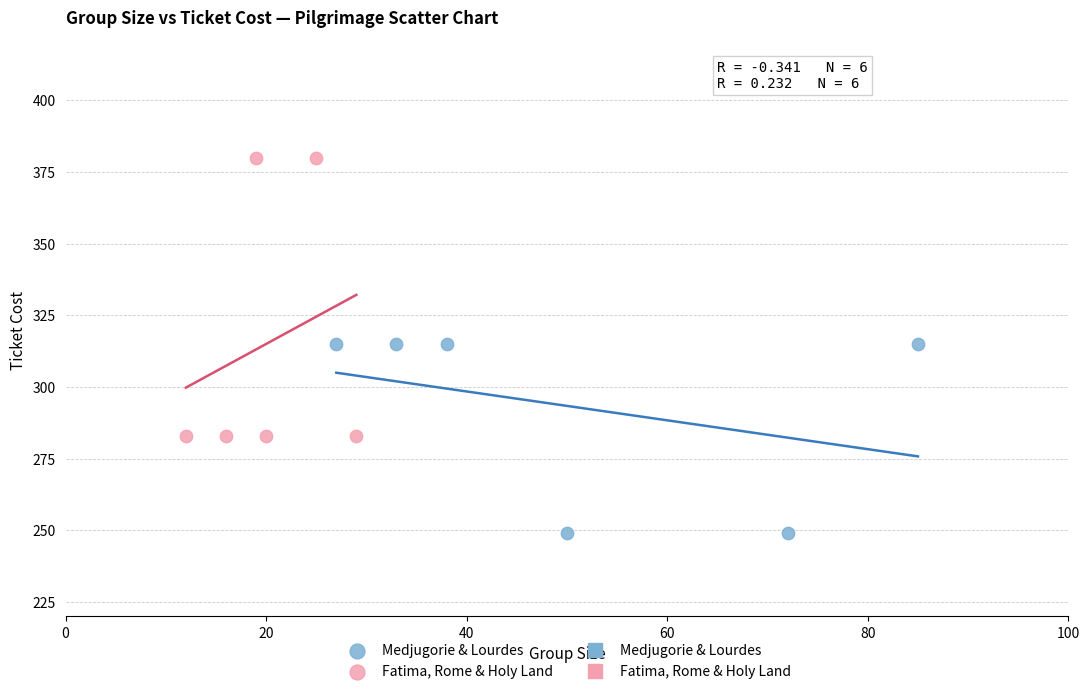

Which series reaches the minimum Y coordinate?

Medjugorie & Lourdes